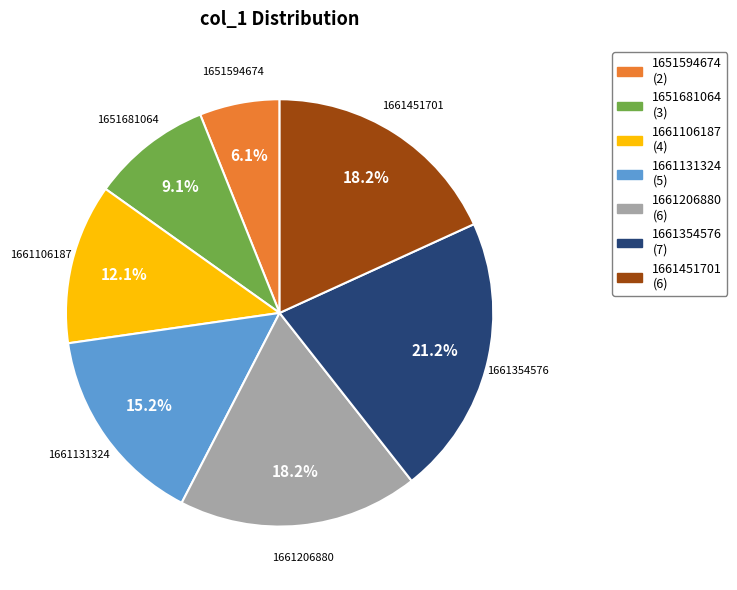

Is there a majority slice in this chart?

No